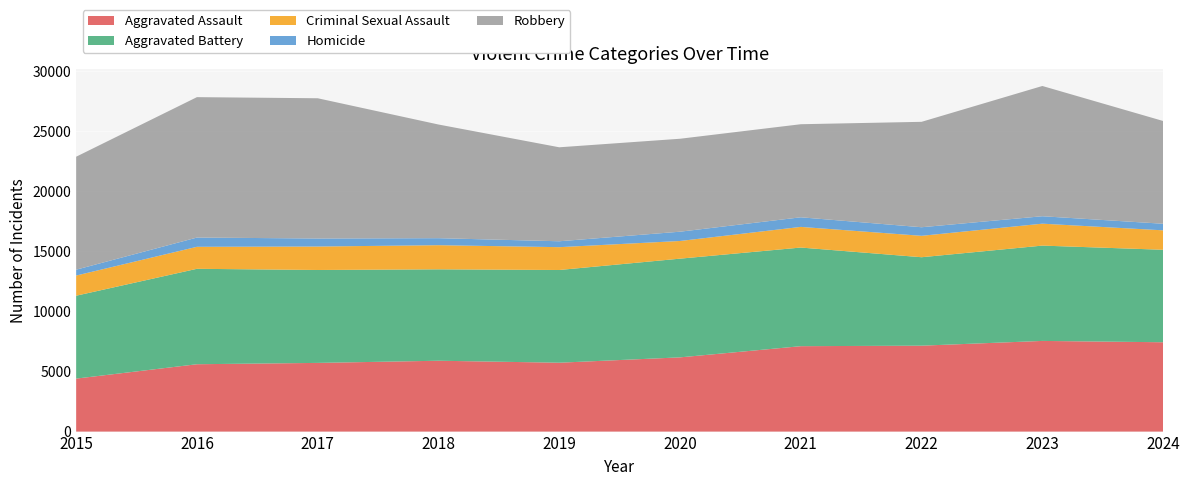

Reading left to right, transcribe all the data shown in this chart.

Aggravated Assault: 2015=4412	2016=5608	2017=5719	2018=5899	2019=5735	2020=6180	2021=7111	2022=7153	2023=7549	2024=7438
Aggravated Battery: 2015=6901	2016=7945	2017=7736	2018=7611	2019=7719	2020=8218	2021=8212	2022=7364	2023=7936	2024=7700
Criminal Sexual Assault: 2015=1679	2016=1832	2017=1953	2018=2010	2019=1901	2020=1472	2021=1720	2022=1783	2023=1826	2024=1619
Homicide: 2015=488	2016=770	2017=668	2018=583	2019=491	2020=773	2021=799	2022=714	2023=619	2024=547
Robbery: 2015=9406	2016=11691	2017=11677	2018=9464	2019=7825	2020=7739	2021=7749	2022=8777	2023=10845	2024=8557